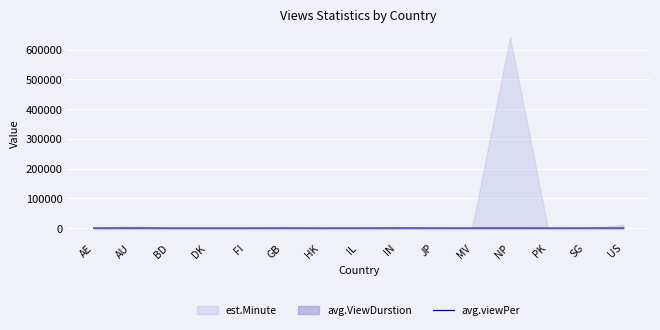

What is the label of the 15th point from the left?

US